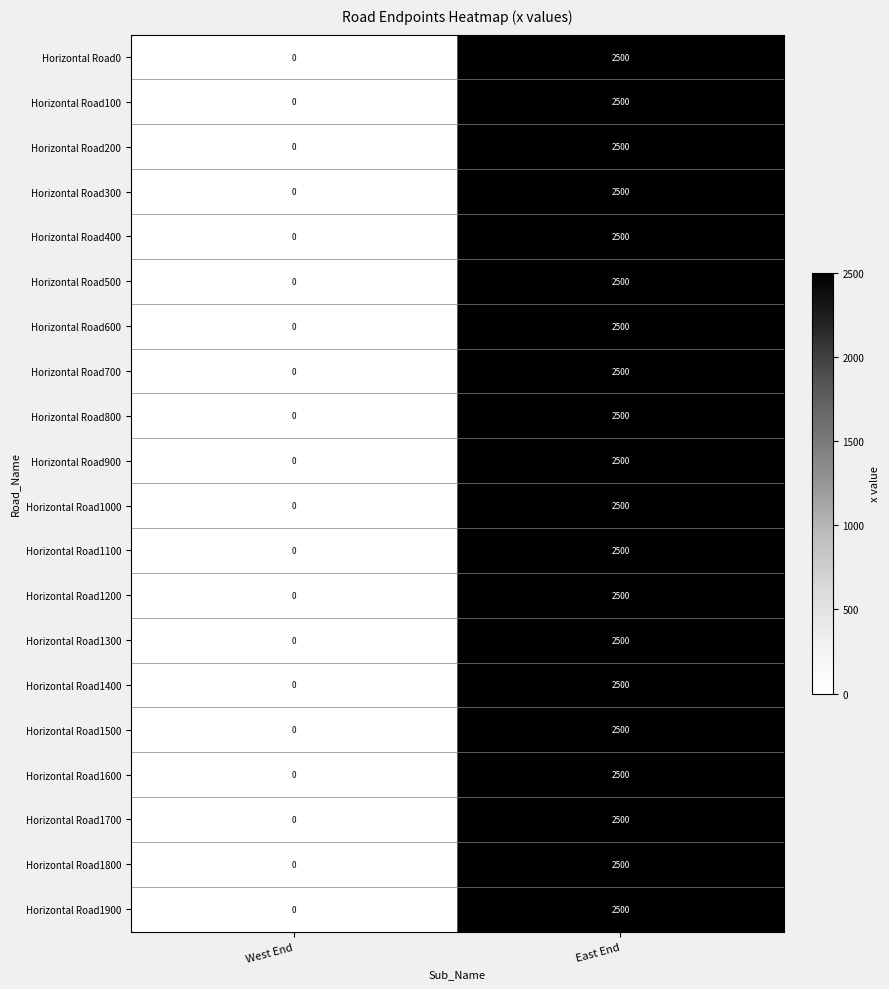

Where is Horizontal Road1300 nearest to the value 1250?

West End